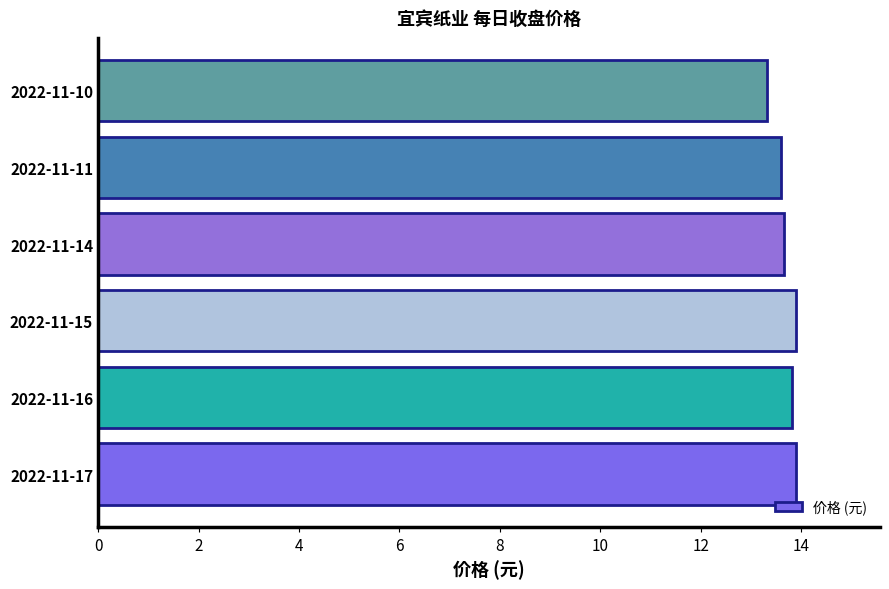

What is the smallest value displayed?

13.3